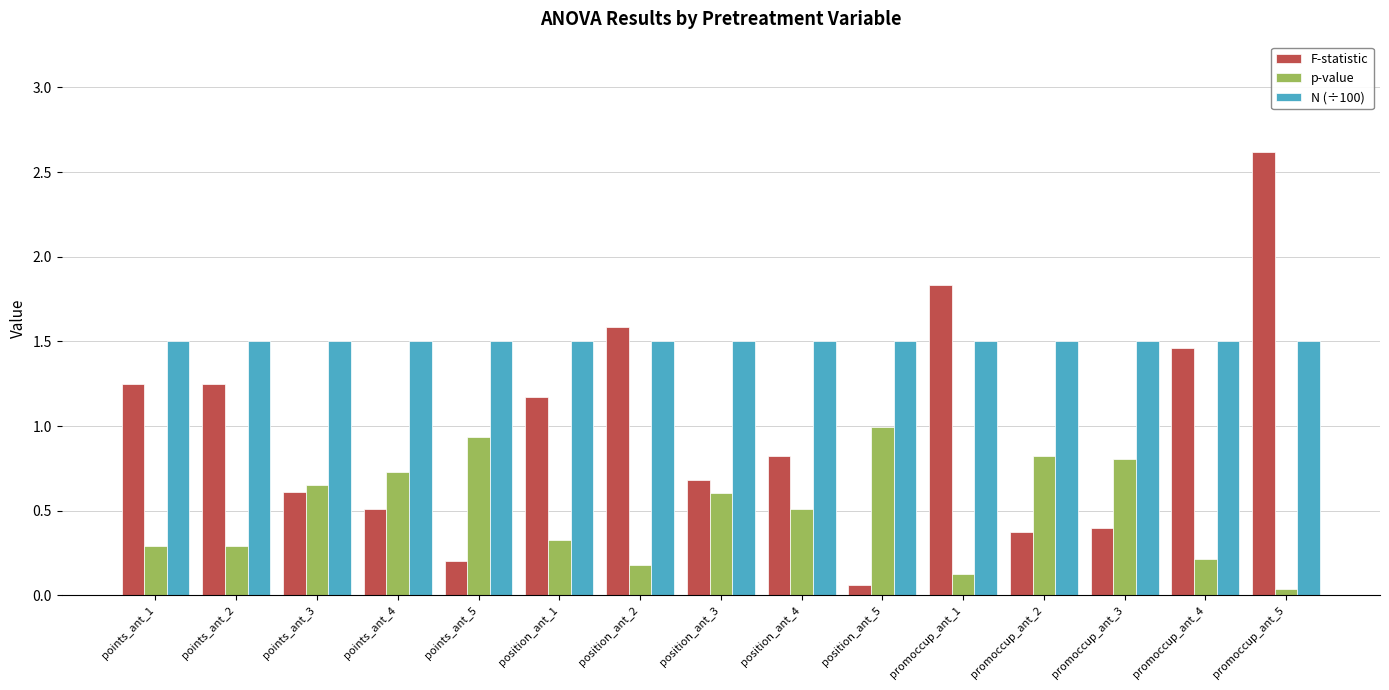

True or false: F-statistic has a value of 0.4 at promoccup_ant_2.

True